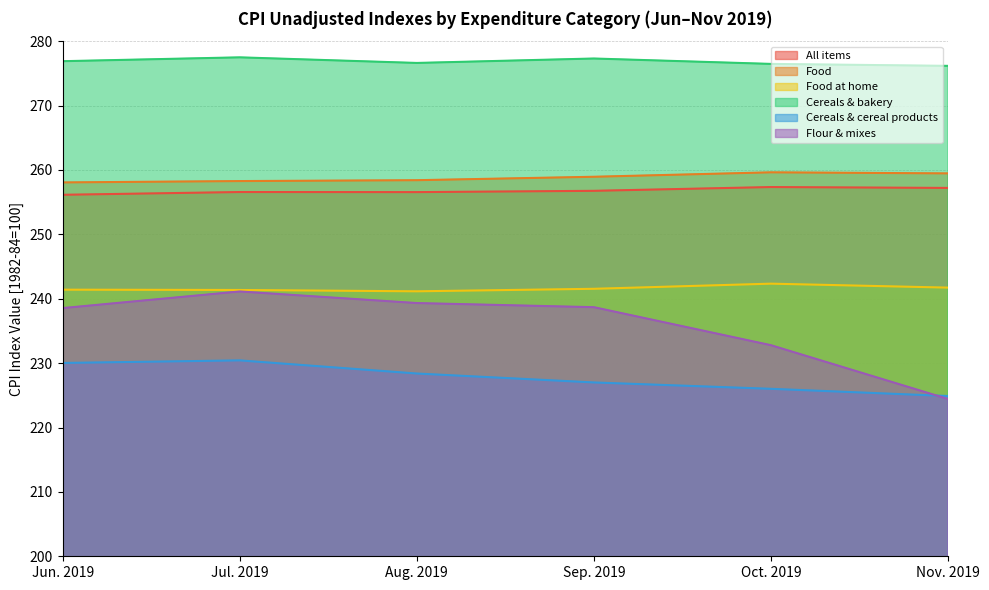

What is the greatest value displayed?

277.5